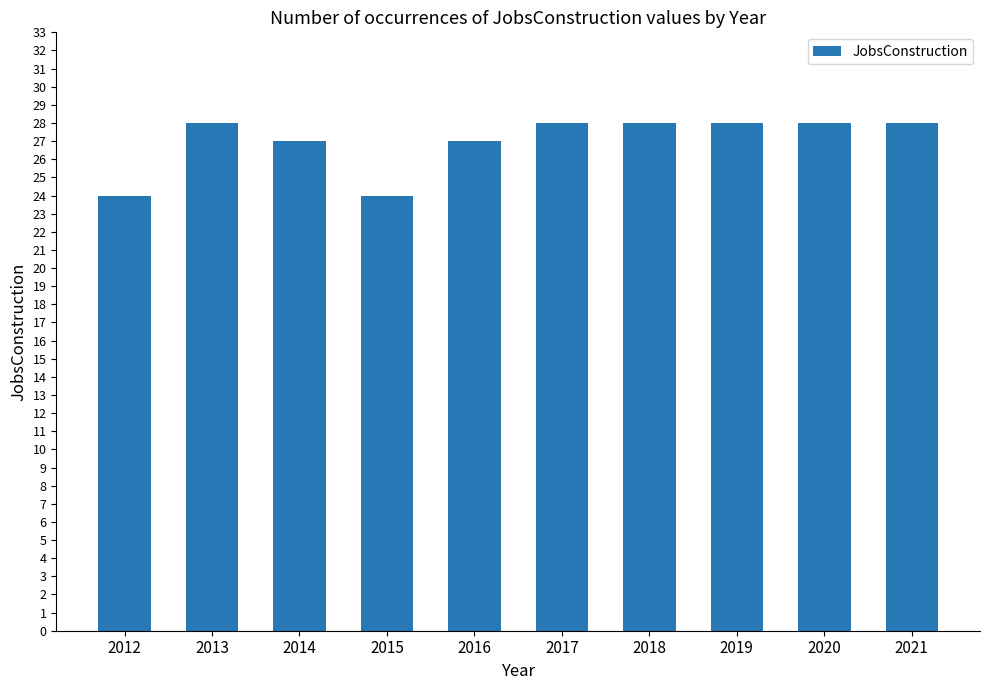

What is the sum of all values?

270